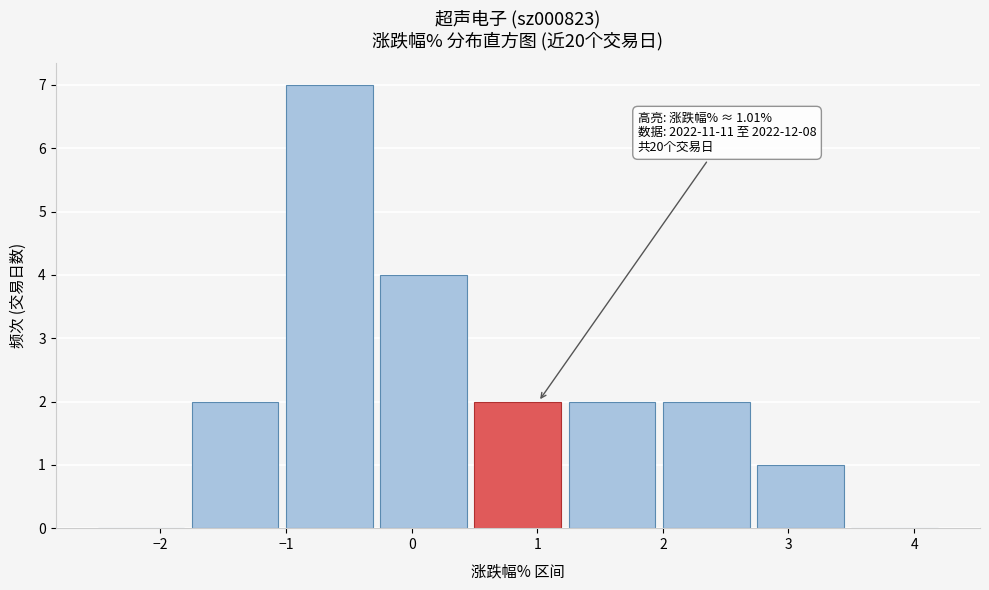

Which range on the x-axis has the tallest bar?

-1.00 to -0.25